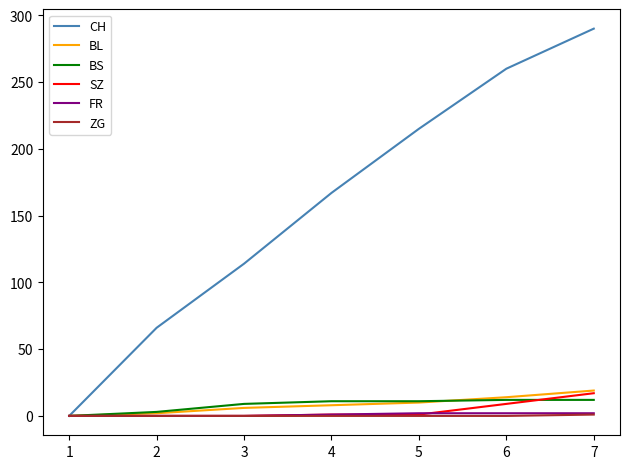

At which category does the chart reach its peak across all series?

7